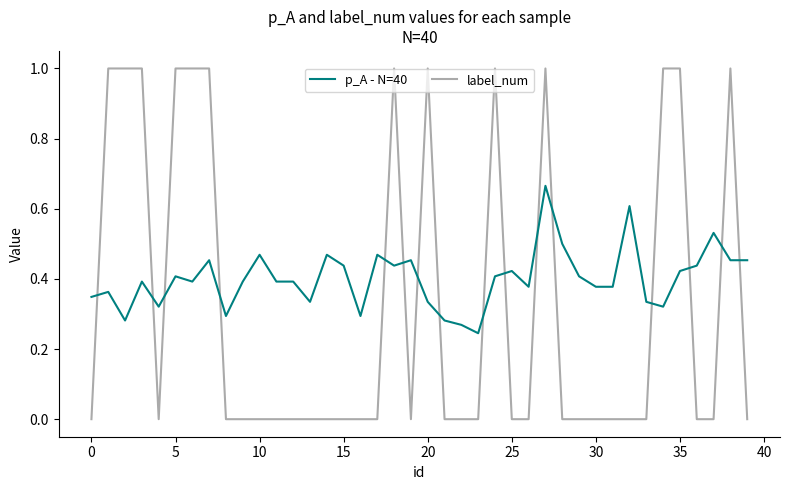

Which series has the largest total across all categories?

p_A - N=40